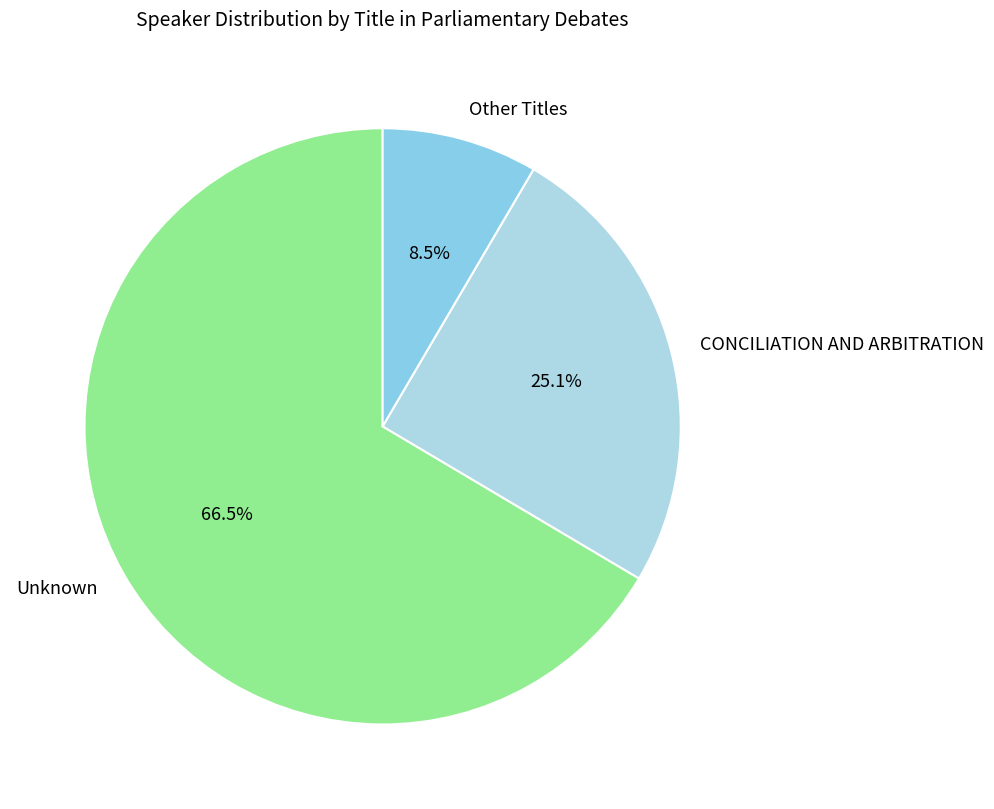

Rank the categories by value from highest to lowest.

Unknown, CONCILIATION AND ARBITRATION, Other Titles